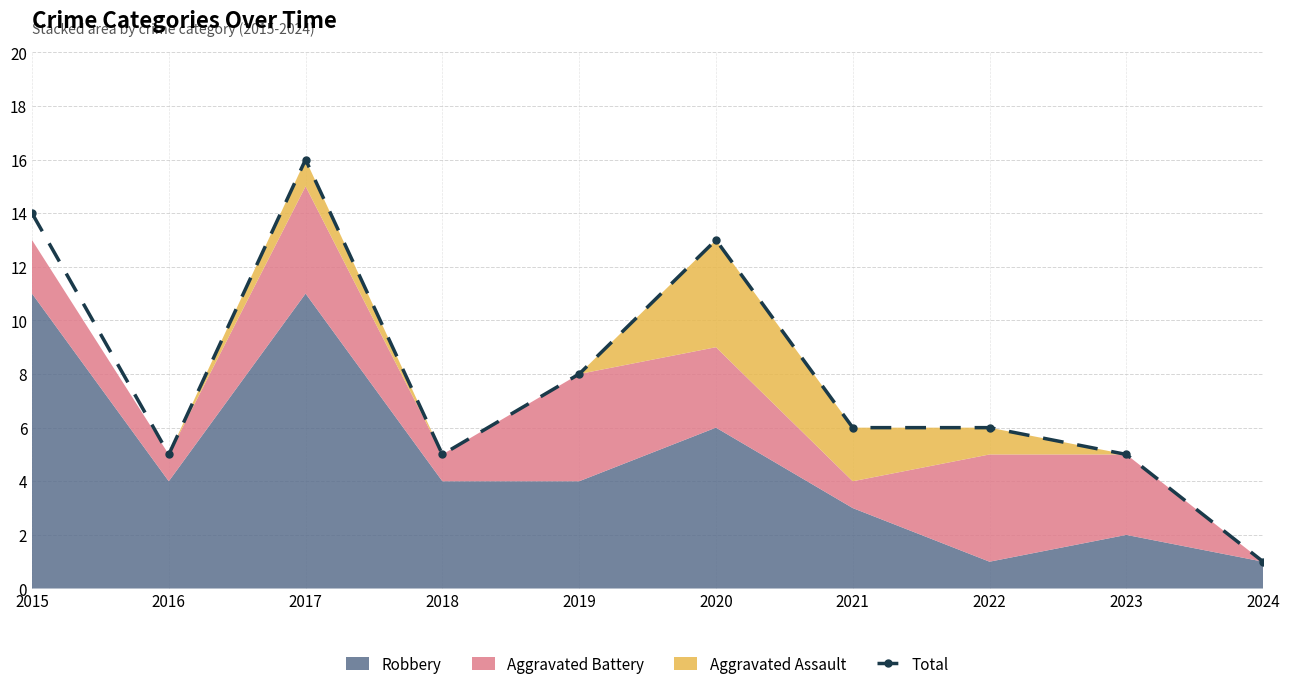

Where is the data nearest to the value 8?

2019